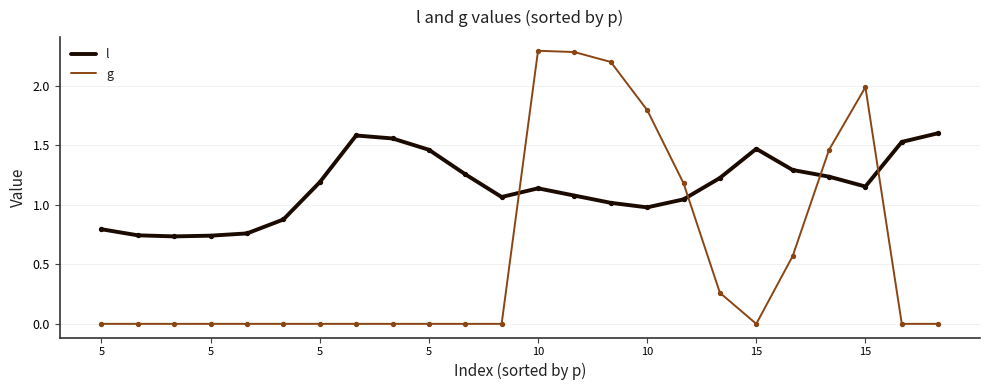

At how many categories does at least one series exceed 1?

18